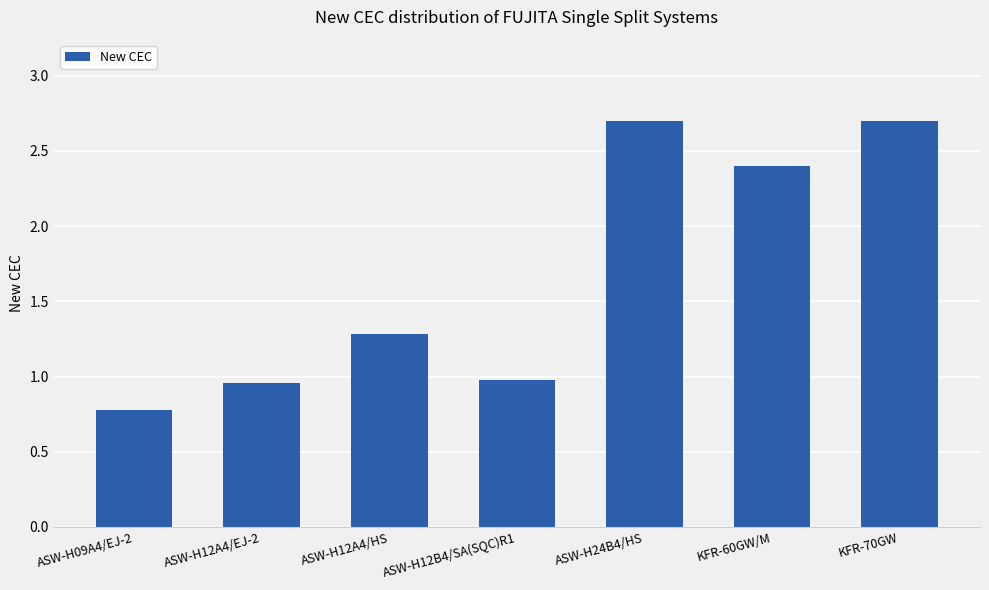

What value does the data have at ASW-H09A4/EJ-2?

0.8